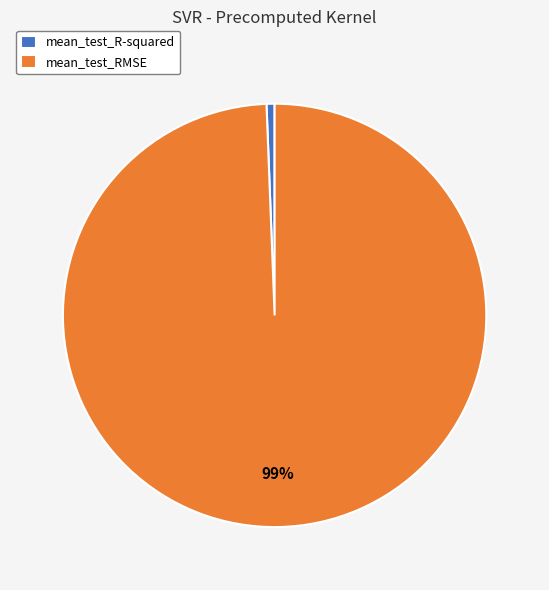

Is mean_test_R-squared the majority of the pie?

No